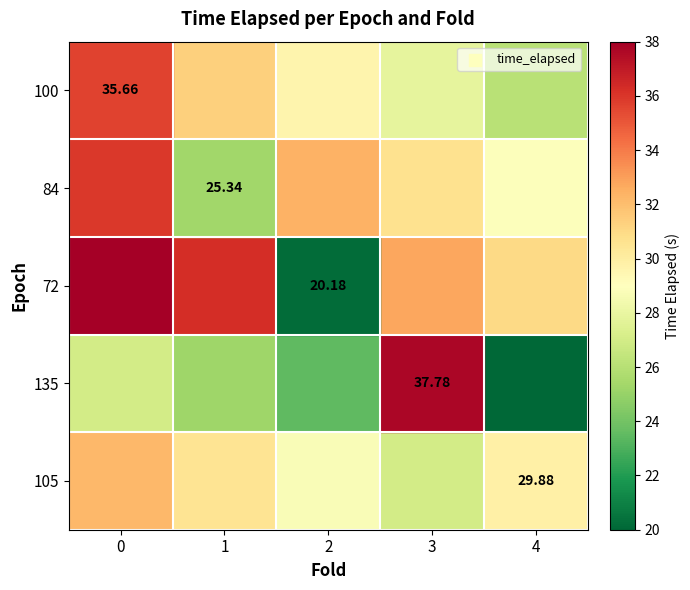

Between 1 and 4, which is larger?

4